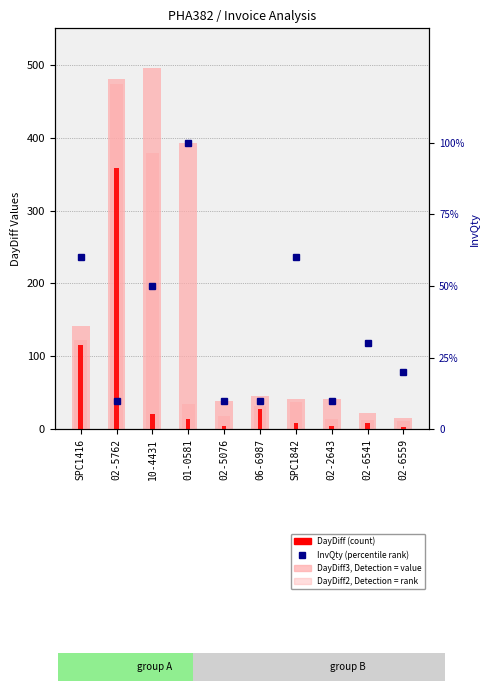

Reading left to right, extract all data points from this chart.

DayDiff3: SPC1416=141	02-5762=481	10-4431=495	01-0581=393	02-5076=39	06-6987=46	SPC1842=41	02-2643=42	02-6541=22	02-6559=16
DayDiff2: SPC1416=123	02-5762=474	10-4431=379	01-0581=35	02-5076=18	06-6987=32	SPC1842=37	02-2643=14	02-6541=13	02-6559=11
DayDiff: SPC1416=116	02-5762=358	10-4431=21	01-0581=14	02-5076=4	06-6987=28	SPC1842=9	02-2643=5	02-6541=8	02-6559=3
InvQty: SPC1416=6	02-5762=1	10-4431=5	01-0581=10	02-5076=1	06-6987=1	SPC1842=6	02-2643=1	02-6541=3	02-6559=2